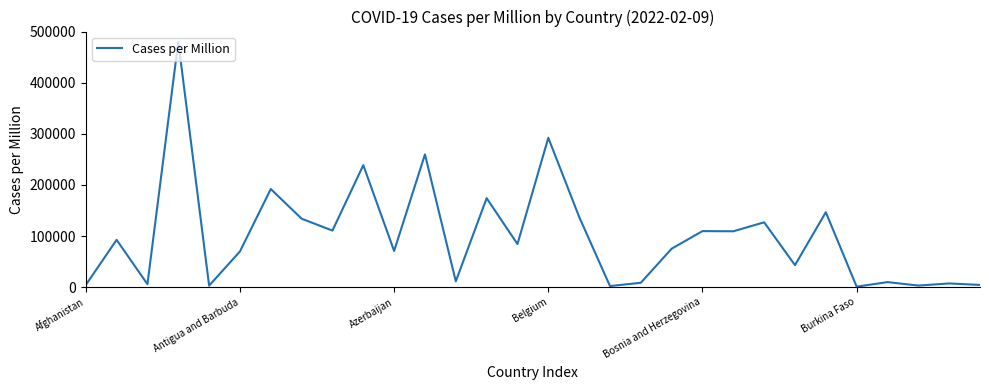

What is the difference between the maximum and minimum values?

479386.6